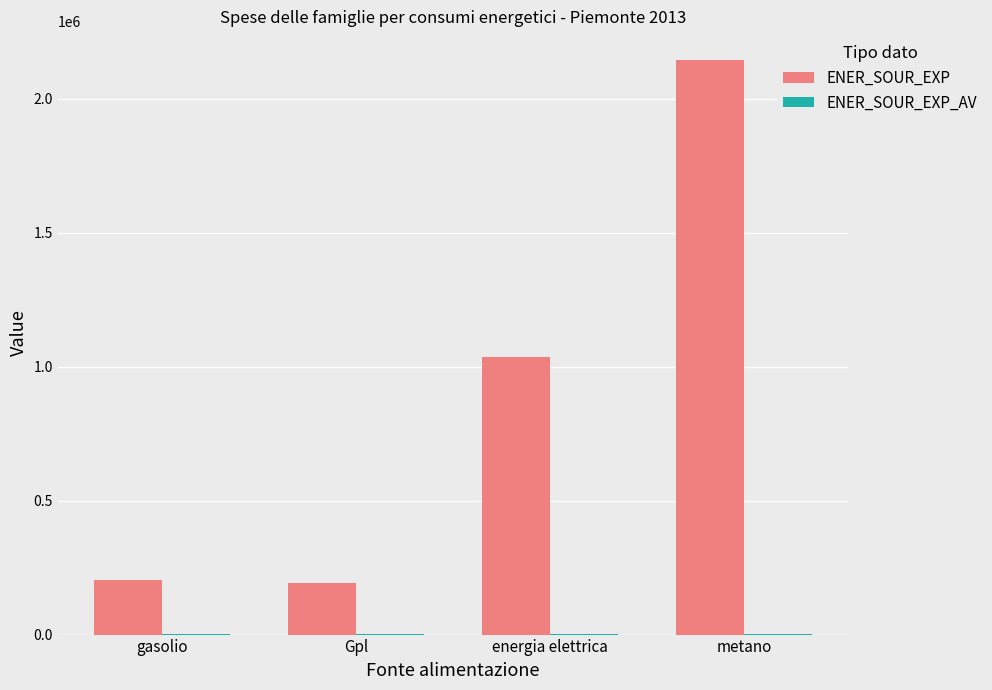

At which category is the sum across all series the highest?

metano